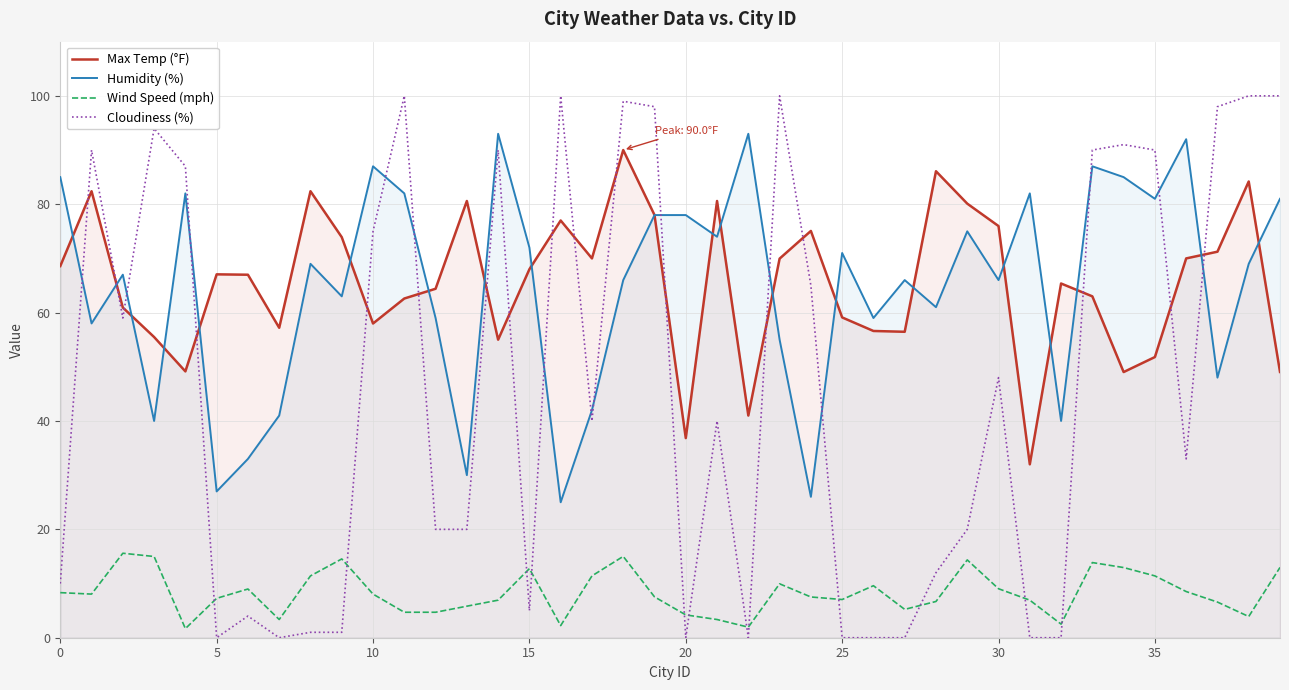

Reading left to right, transcribe all the data shown in this chart.

Max Temp (°F): 68.6	82.4	60.9	55.5	49.1	67.1	67.0	57.2	82.4	73.9	58.0	62.6	64.4	80.6	55.0	68.0	77.0	70.0	90.0	78.0	36.8	80.6	41.0	70.0	75.1	59.1	56.6	56.5	86.1	80.1	76.0	32.0	65.4	63.0	49.0	51.8	70.0	71.2	84.2	49.0
Humidity (%): 85.0	58.0	67.0	40.0	82.0	27.0	33.0	41.0	69.0	63.0	87.0	82.0	59.0	30.0	93.0	72.0	25.0	42.0	66.0	78.0	78.0	74.0	93.0	55.0	26.0	71.0	59.0	66.0	61.0	75.0	66.0	82.0	40.0	87.0	85.0	81.0	92.0	48.0	69.0	81.0
Wind Speed (mph): 8.3	8.1	15.6	15.0	1.7	7.3	9.0	3.4	11.4	14.5	8.1	4.7	4.7	5.8	6.9	12.8	2.2	11.4	15.0	7.5	4.2	3.4	1.9	9.9	7.5	7.0	9.6	5.2	6.7	14.4	9.0	6.9	2.5	13.9	12.9	11.4	8.5	6.6	3.9	13.0
Cloudiness (%): 10.0	90.0	59.0	94.0	87.0	0.0	4.0	0.0	1.0	1.0	75.0	100.0	20.0	20.0	90.0	5.0	100.0	40.0	99.0	98.0	0.0	40.0	0.0	100.0	65.0	0.0	0.0	0.0	12.0	20.0	48.0	0.0	0.0	90.0	91.0	90.0	33.0	98.0	100.0	100.0